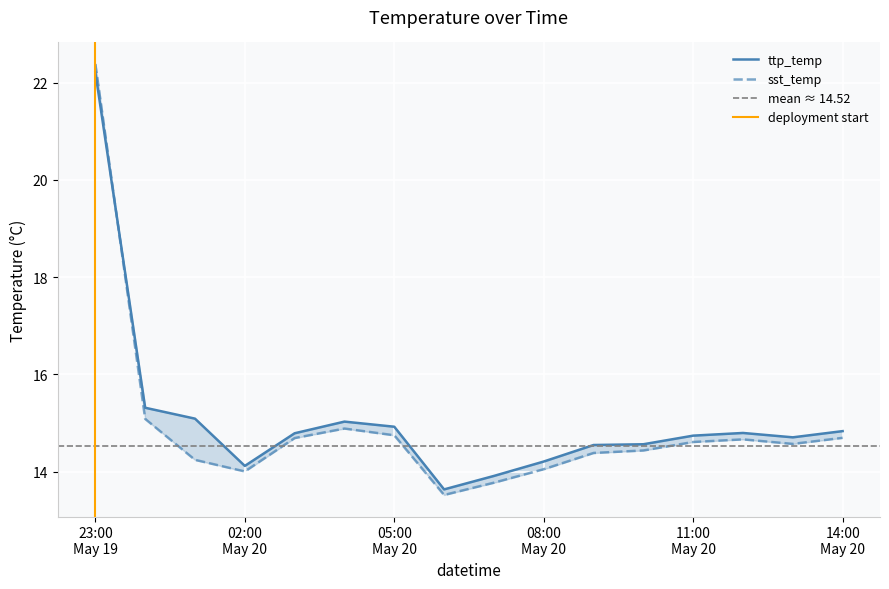

What is the total value across all series at 2020-05-20 01:00:00?

29.3